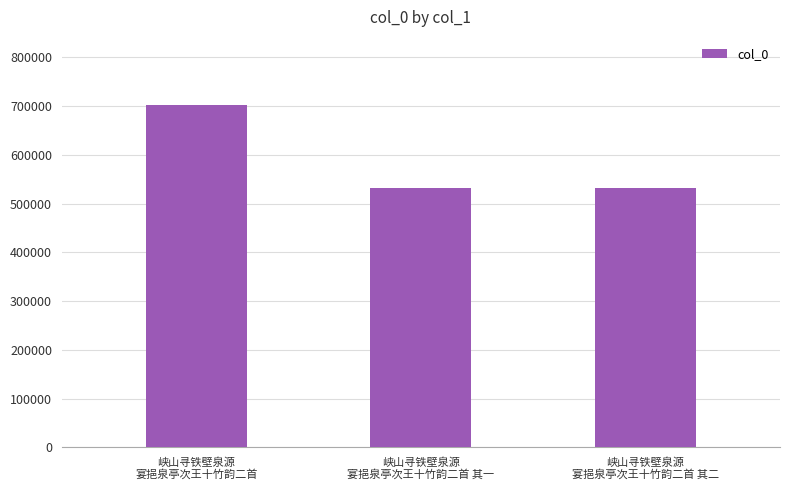

What is the value of the 2nd bar from the left?

532142